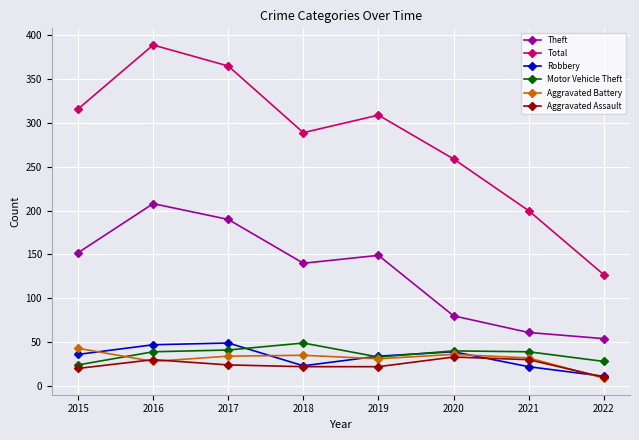

Which series ends up on top after the final intersection of Motor Vehicle Theft and Robbery?

Motor Vehicle Theft